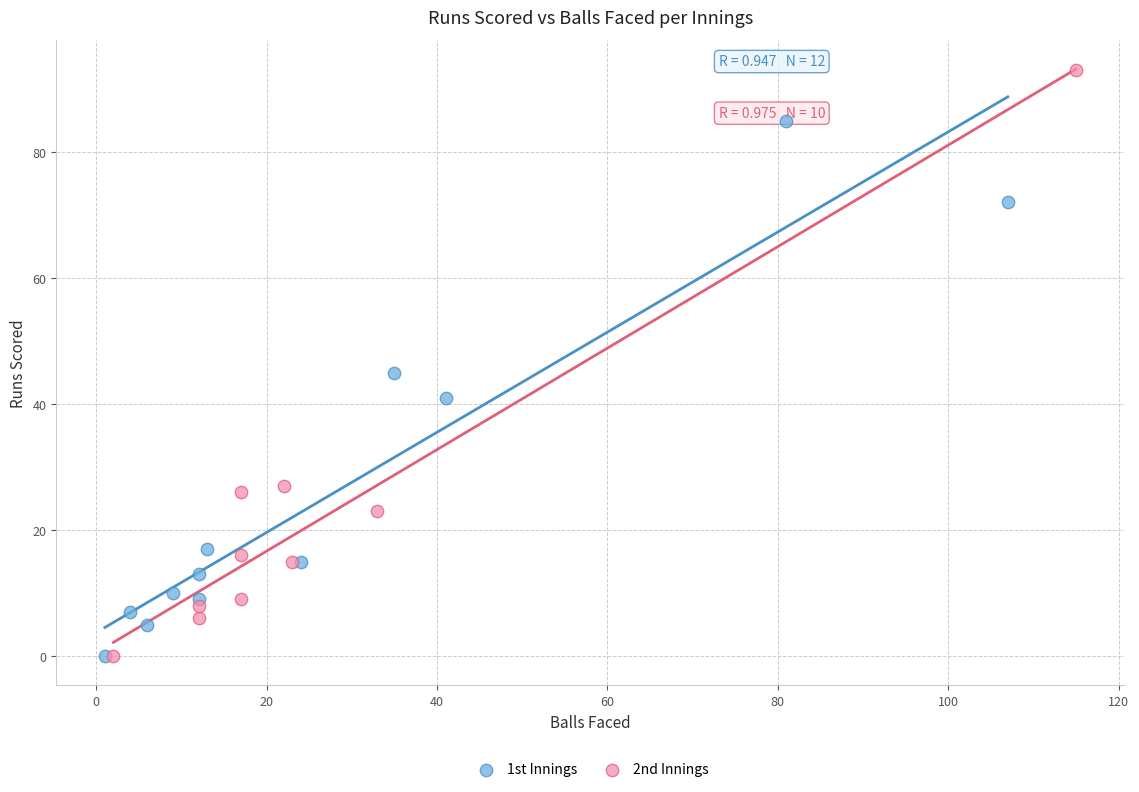

What are all the series names shown in the legend?

1st Innings, 2nd Innings